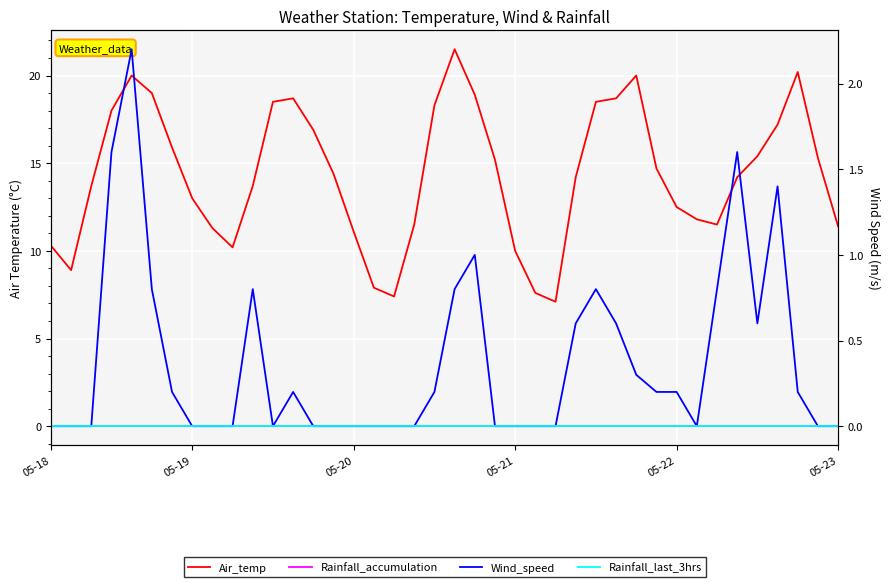

How many distinct data groups are displayed?

4